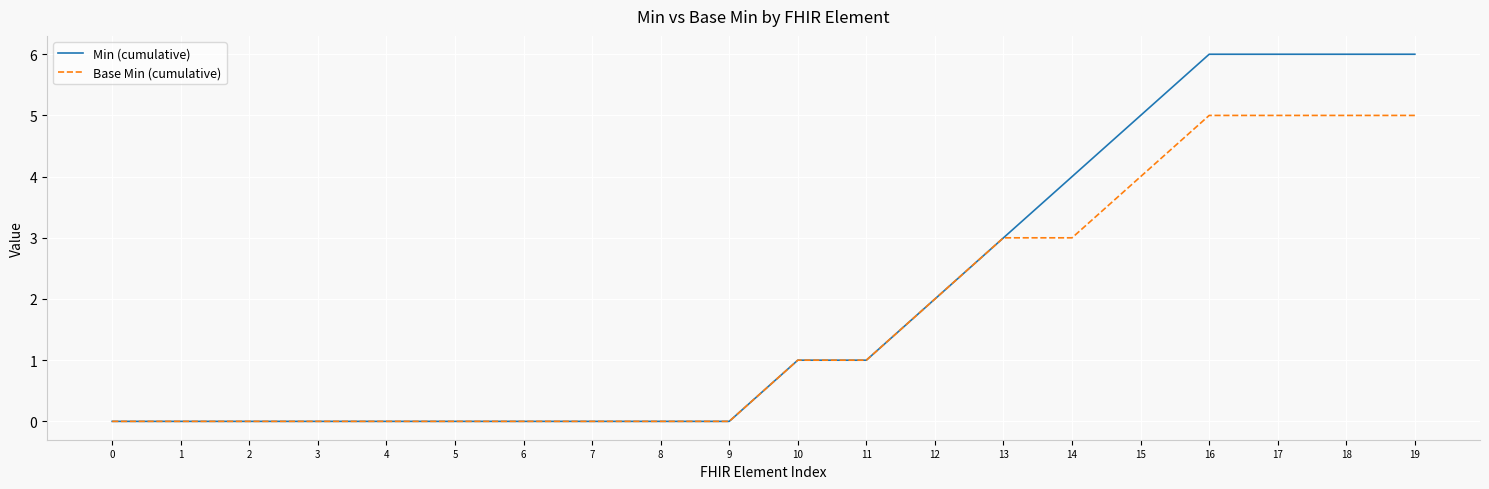

What is the maximum value for Min (cumulative)?

6